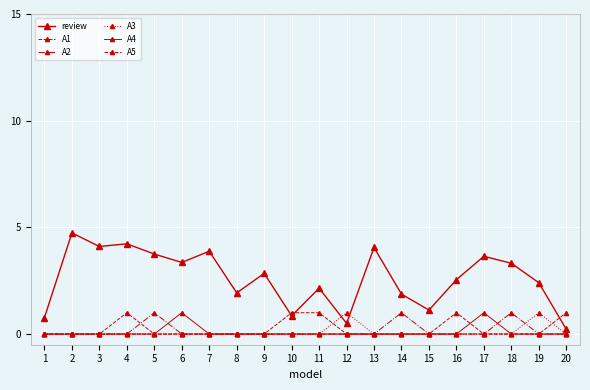

How many lines are shown in the chart?

6